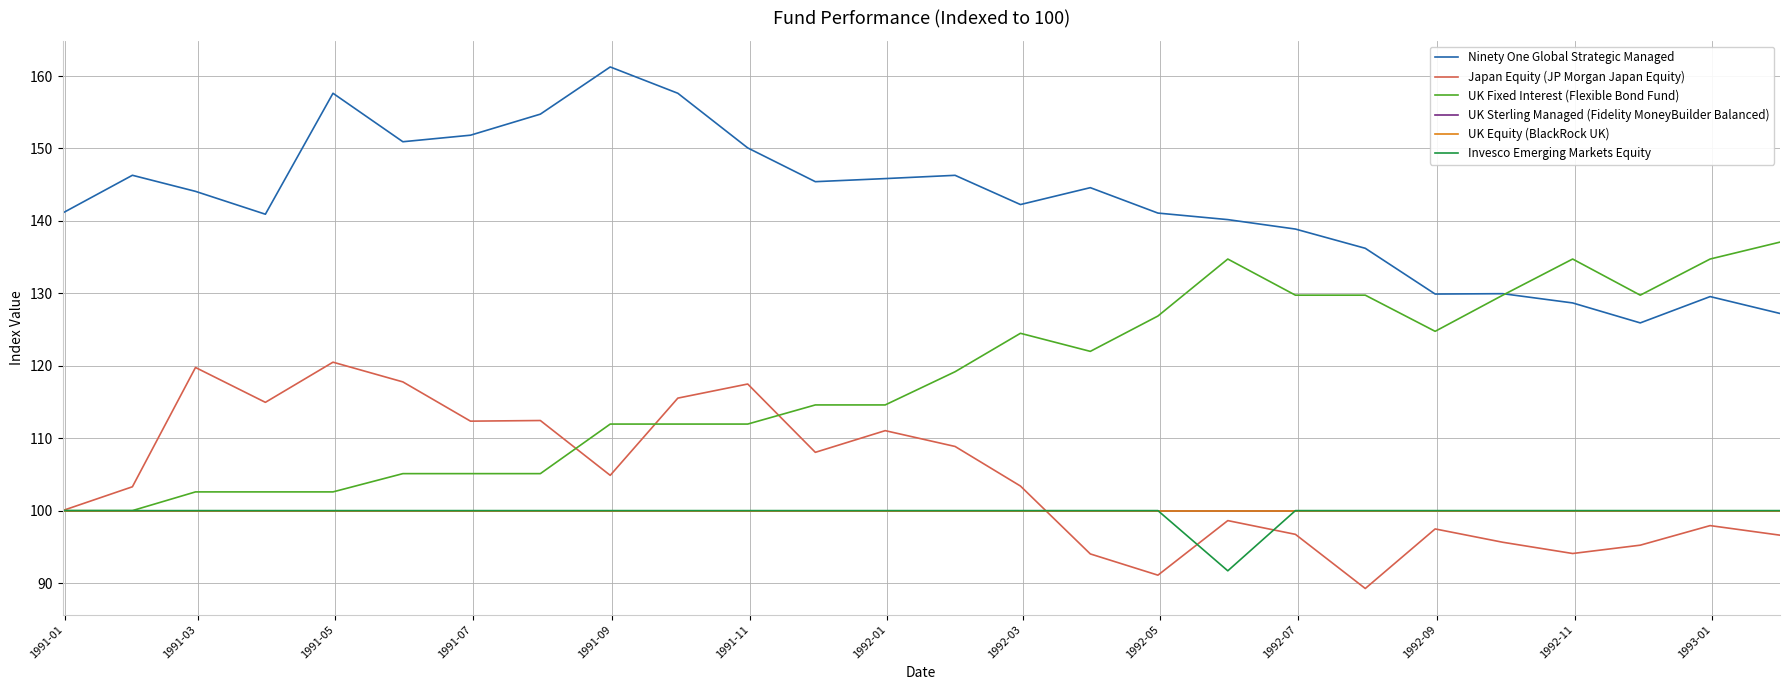

True or false: Invesco Emerging Markets Equity and UK Sterling Managed (Fidelity MoneyBuilder Balanced) cross at least once.

False